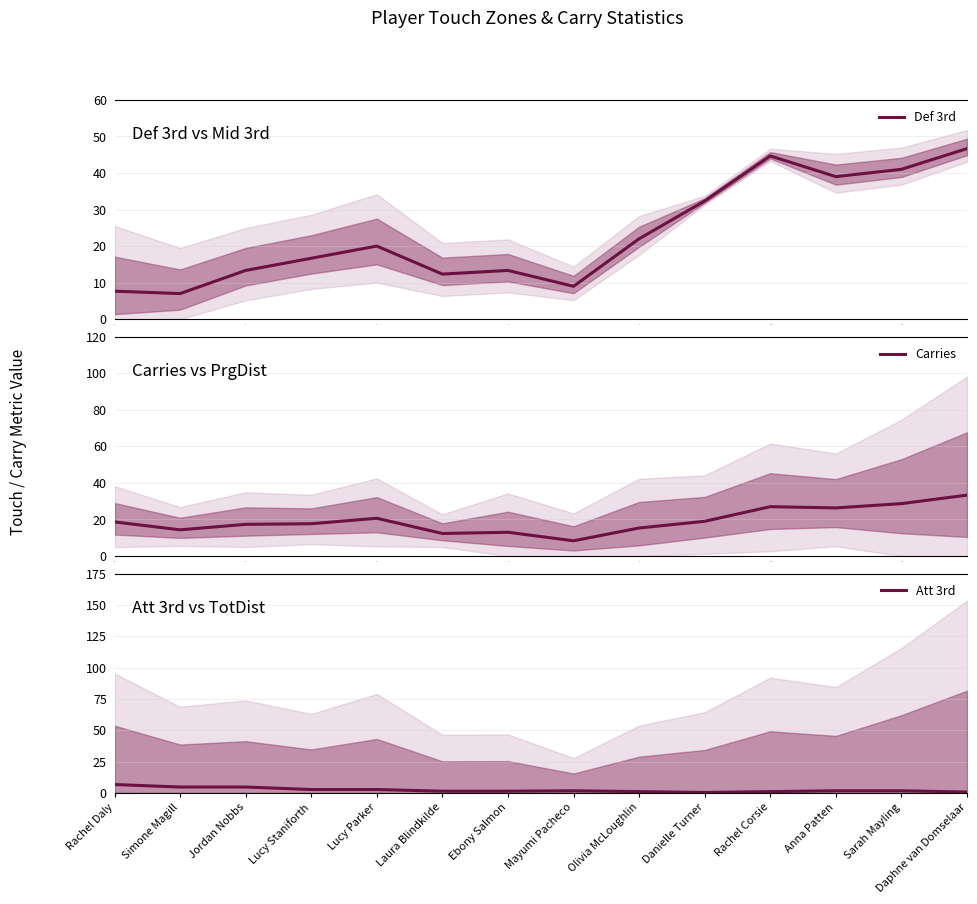

What is the lowest value of the Def 3rd series?

7.0